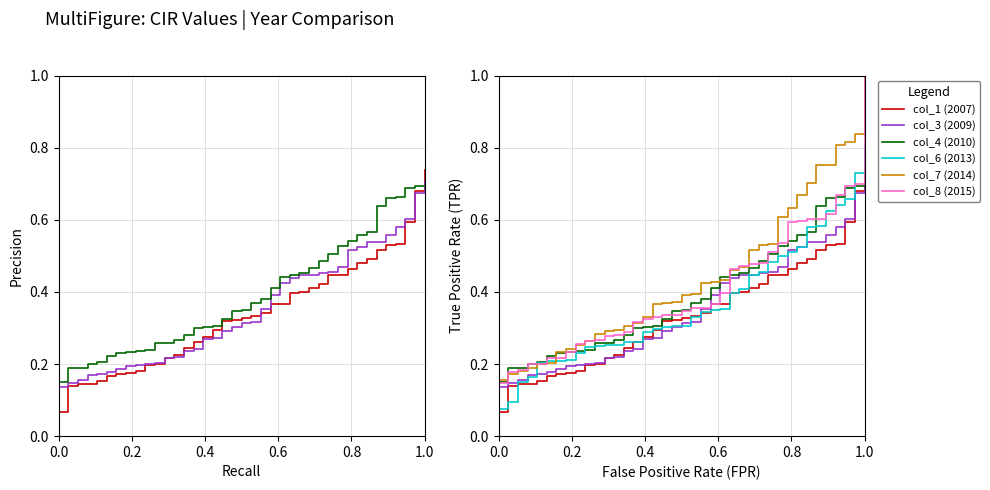

What is the value of the col_1 (2007) point at the 20th from the left?

0.3